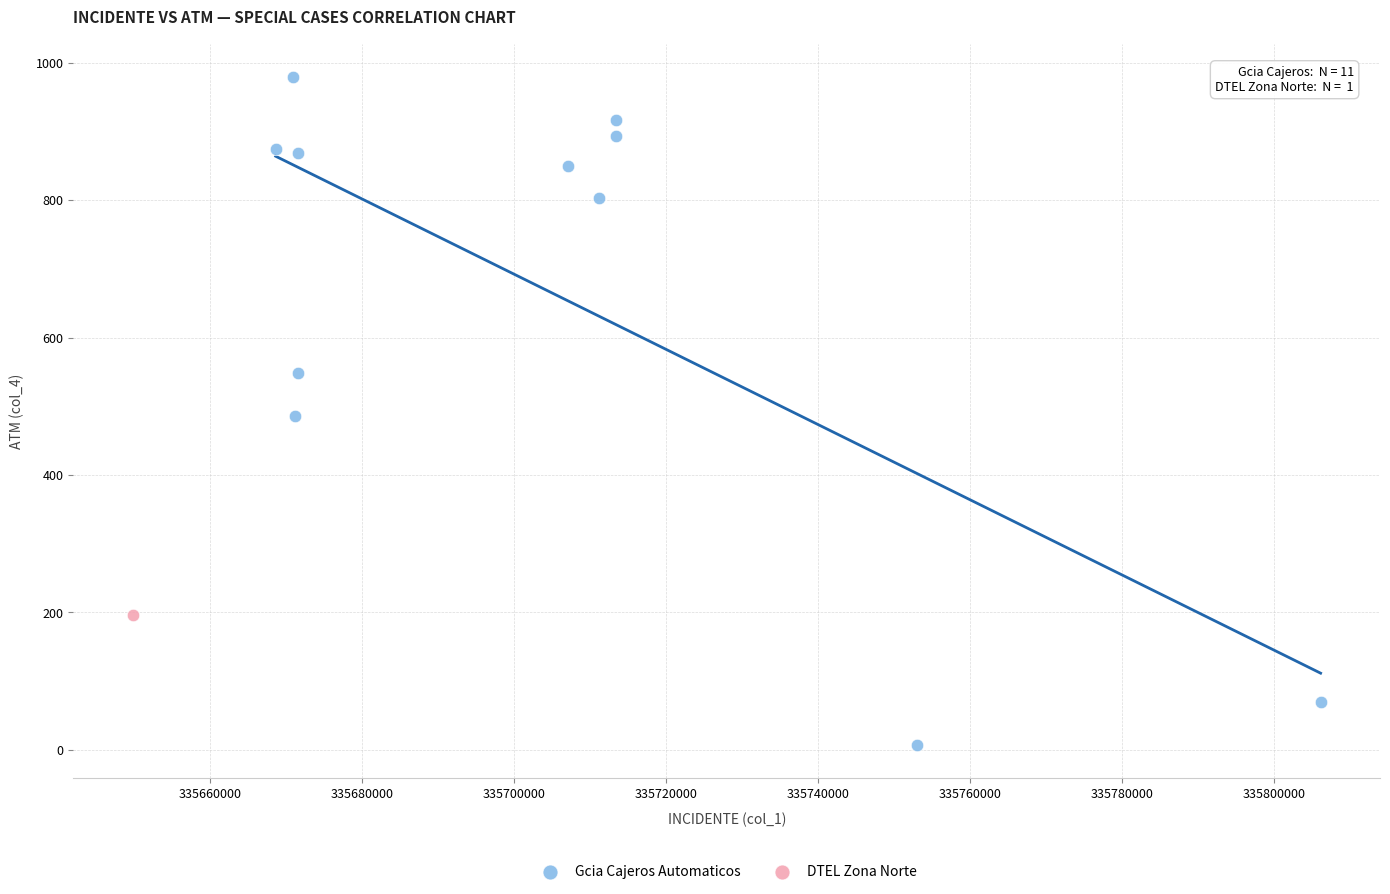

What are all the series names shown in the legend?

Gcia Cajeros Automaticos, DTEL Zona Norte